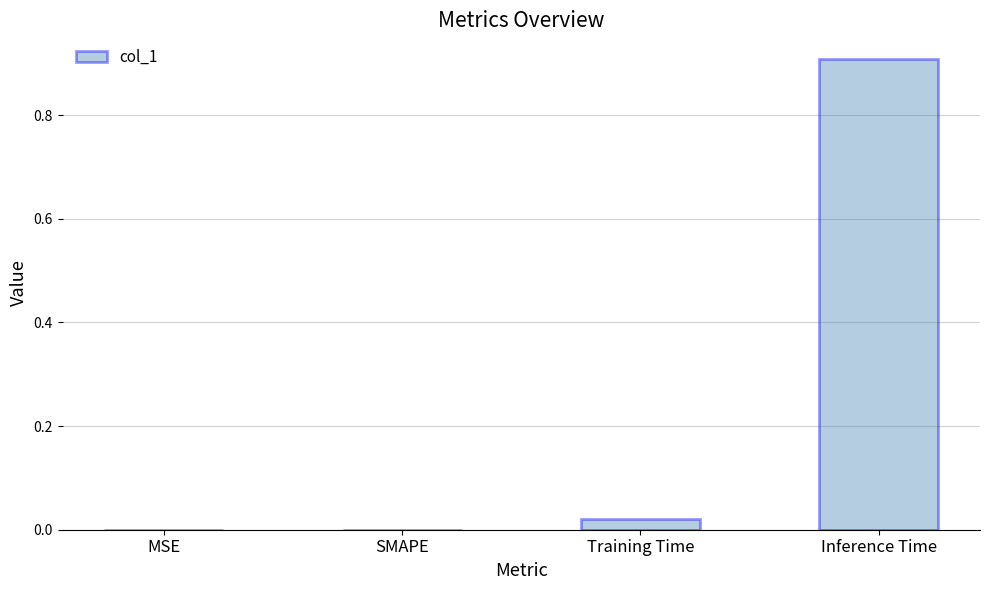

What is the maximum value shown in the chart?

0.9